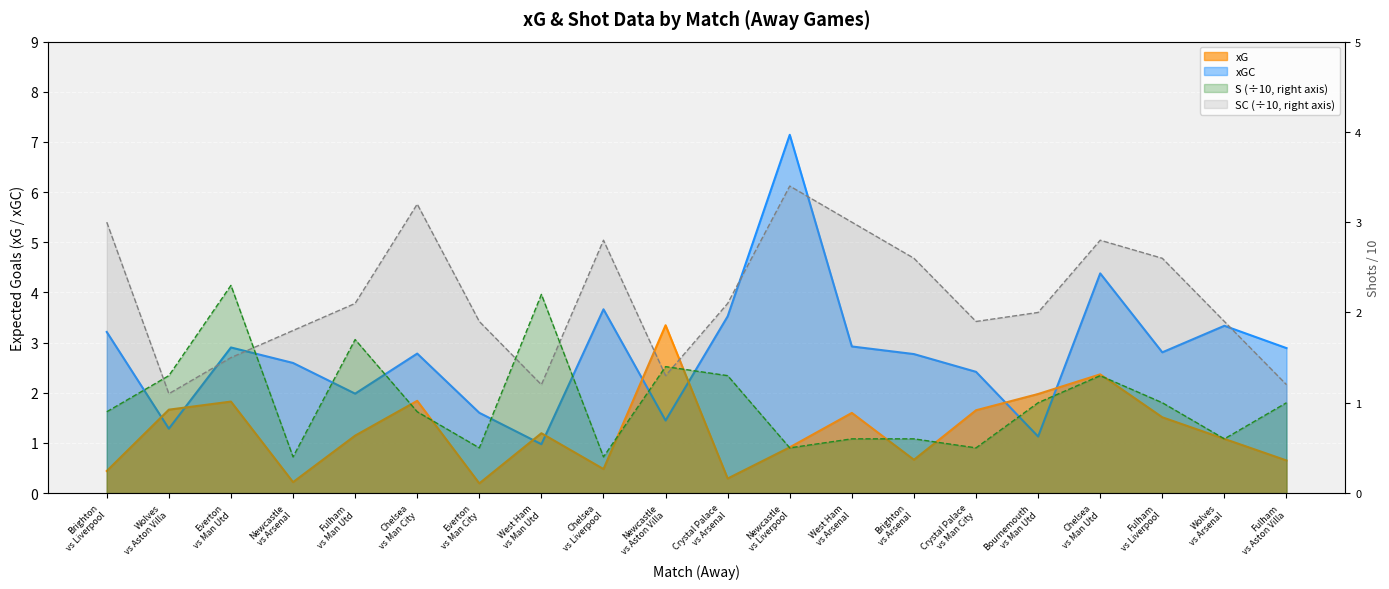

The value of xGC at Crystal Palace
vs Arsenal is 5.0. True or false?

False